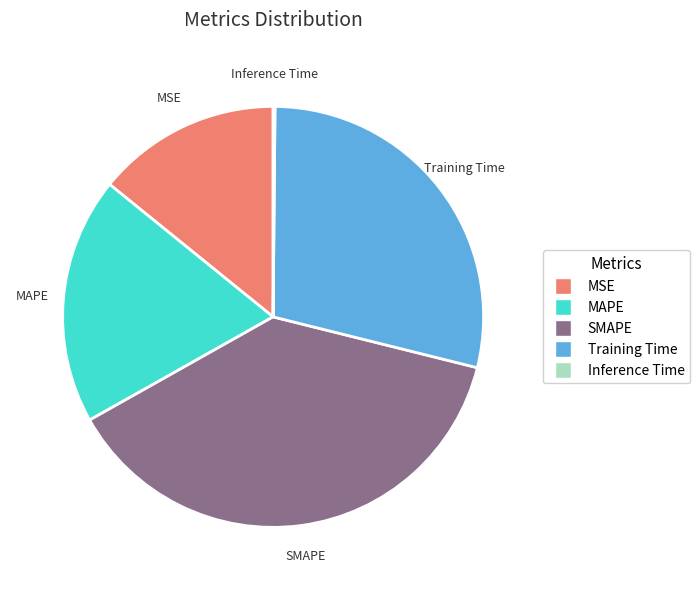

Do MSE and SMAPE together represent more than half of the pie?

Yes